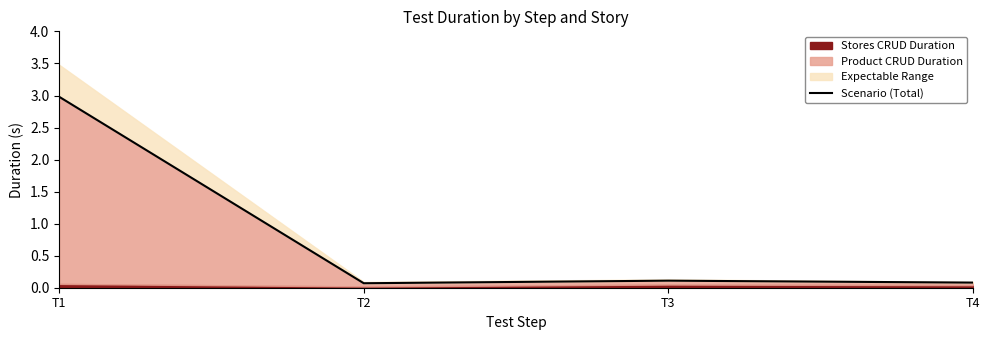

Reading right to left, list all the values displayed in this chart.

0.1	0.1	0.1	3.0